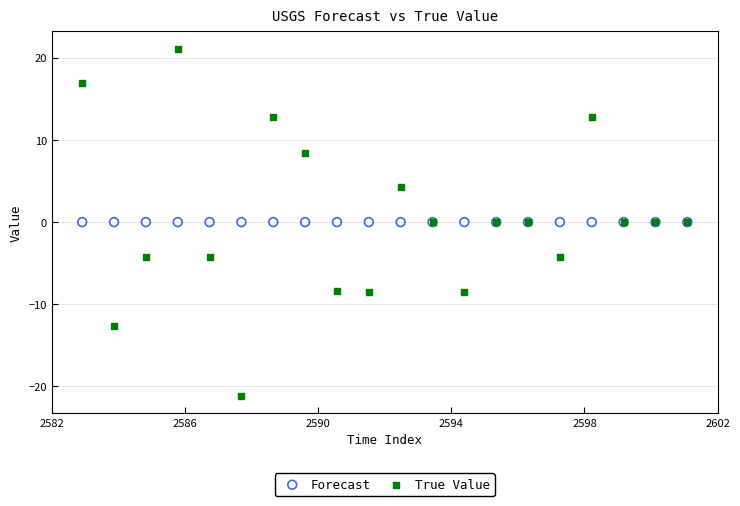

What are all the series names shown in the legend?

Forecast, True Value